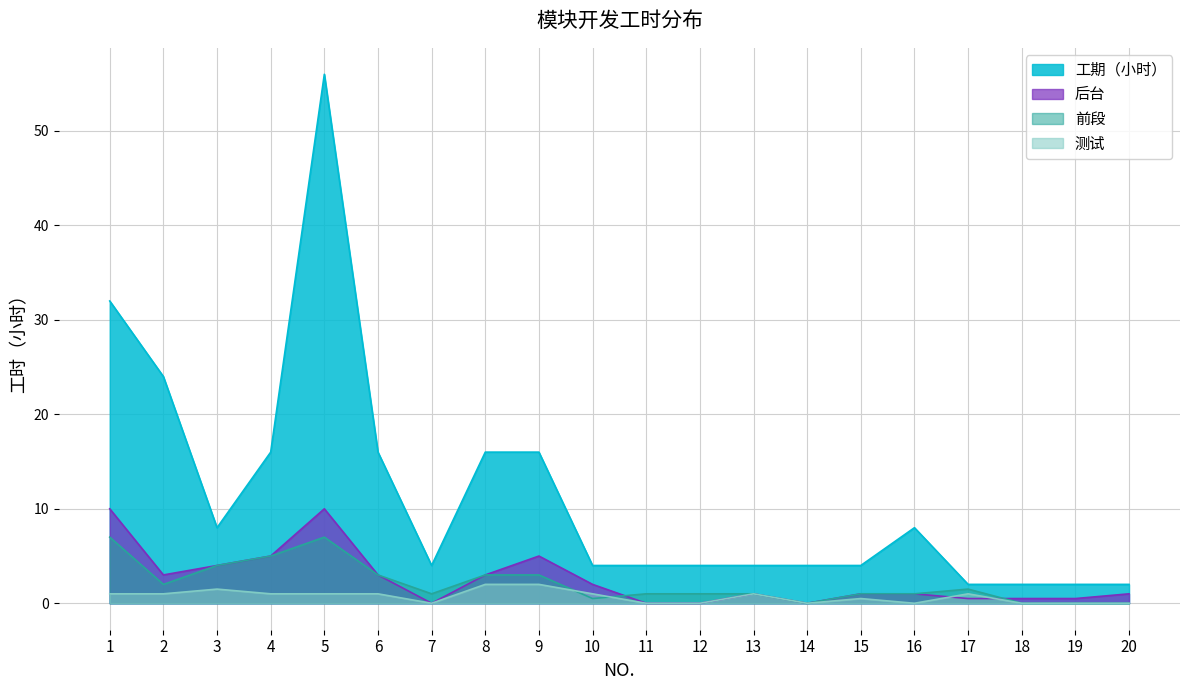

Rank the series by their maximum value, from lowest to highest.

测试, 前段, 后台, 工期（小时）